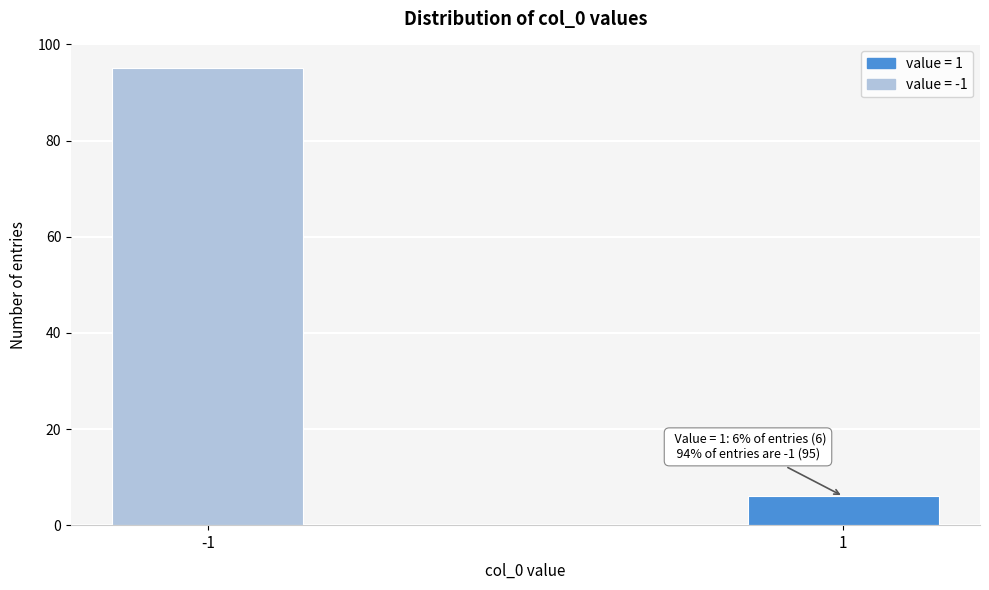

Reading left to right, list all the values displayed in this chart.

95	6